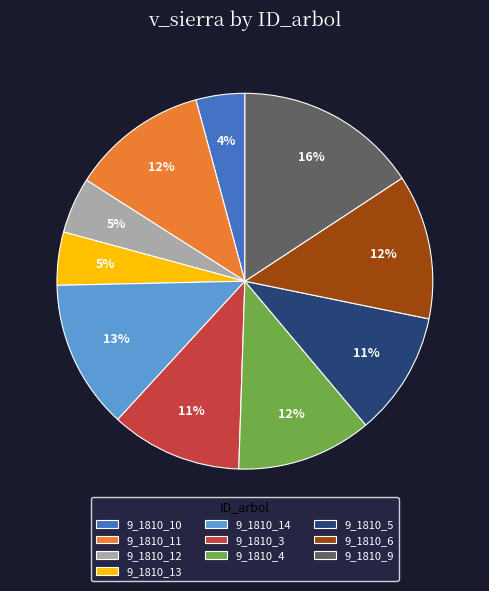

The 9_1810_4 slice represents 22% of the pie. True or false?

False